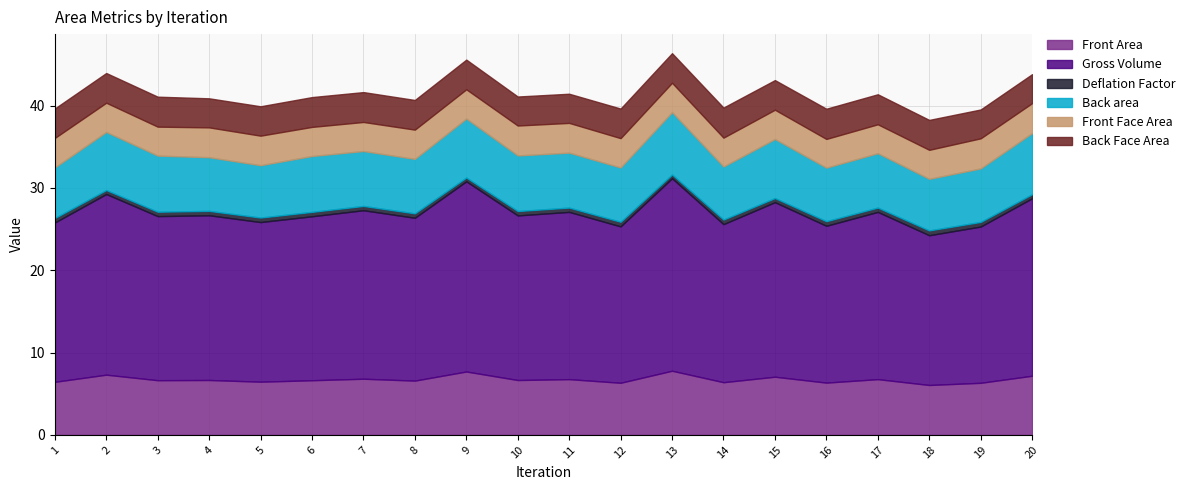

Which series changed the most between 12 and 20?

Gross Volume